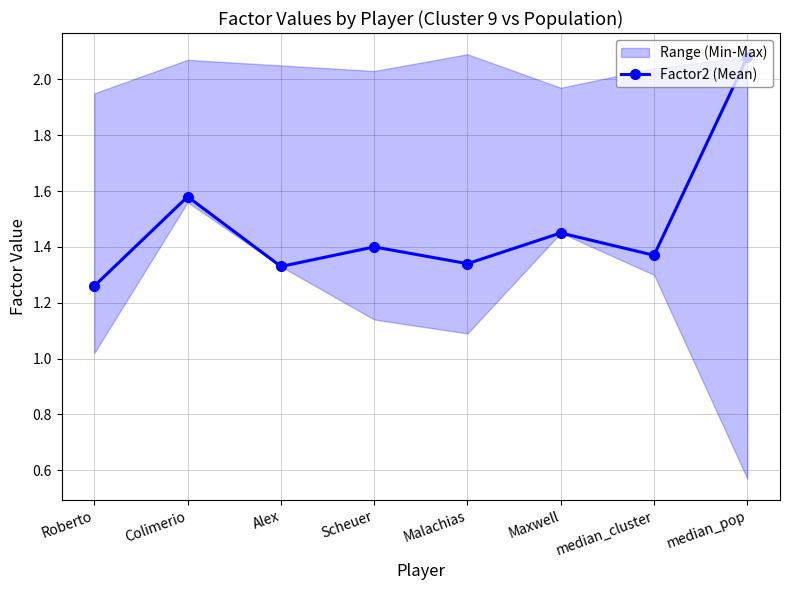

The chart shows a value of 1.3 at Malachias. True or false?

True